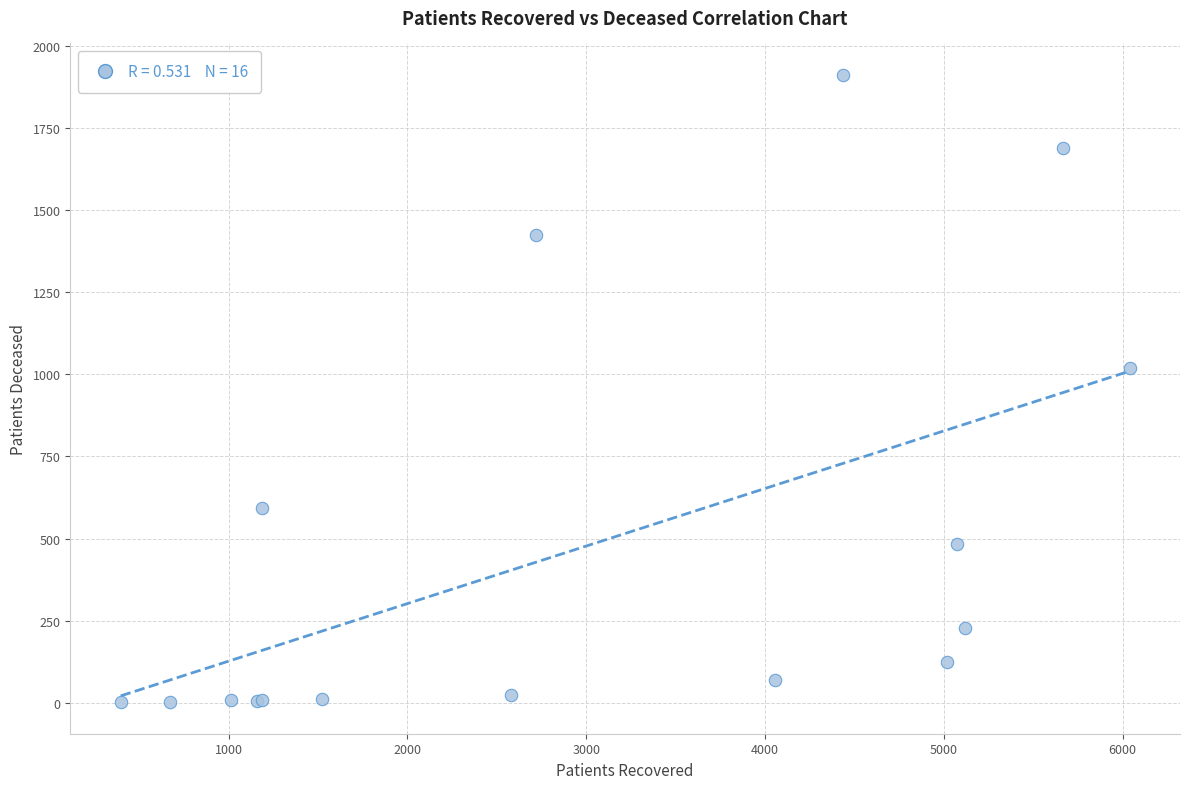

What Y value in the scatter plot is closest to 956?

1020